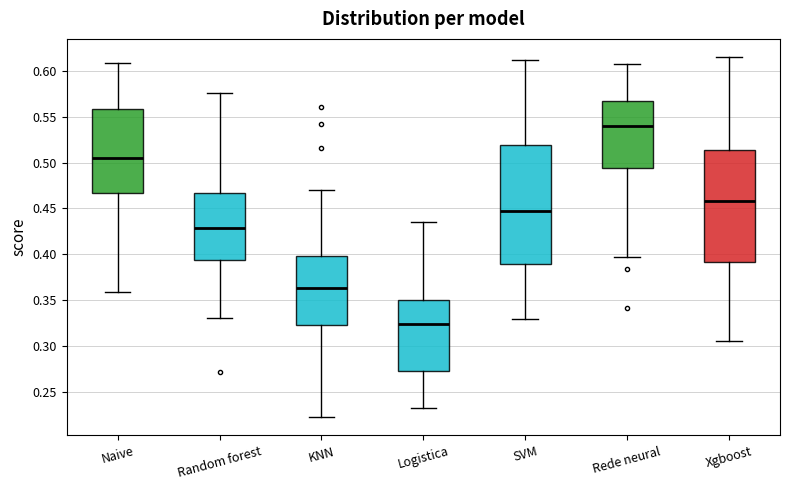

Reading left to right, read every box against the y-axis: the position of its median line, the range the box covers, and the ends of its whiskers. The values are not printed on the chart, so give them approximately, as read against the axis.

Naive: median 0.505, box 0.465 to 0.560, whiskers 0.360 to 0.610
Random forest: median 0.430, box 0.395 to 0.465, whiskers 0.330 to 0.575
KNN: median 0.365, box 0.325 to 0.400, whiskers 0.220 to 0.470
Logistica: median 0.325, box 0.275 to 0.350, whiskers 0.230 to 0.435
SVM: median 0.445, box 0.390 to 0.520, whiskers 0.330 to 0.610
Rede neural: median 0.540, box 0.495 to 0.570, whiskers 0.395 to 0.610
Xgboost: median 0.460, box 0.390 to 0.515, whiskers 0.305 to 0.615